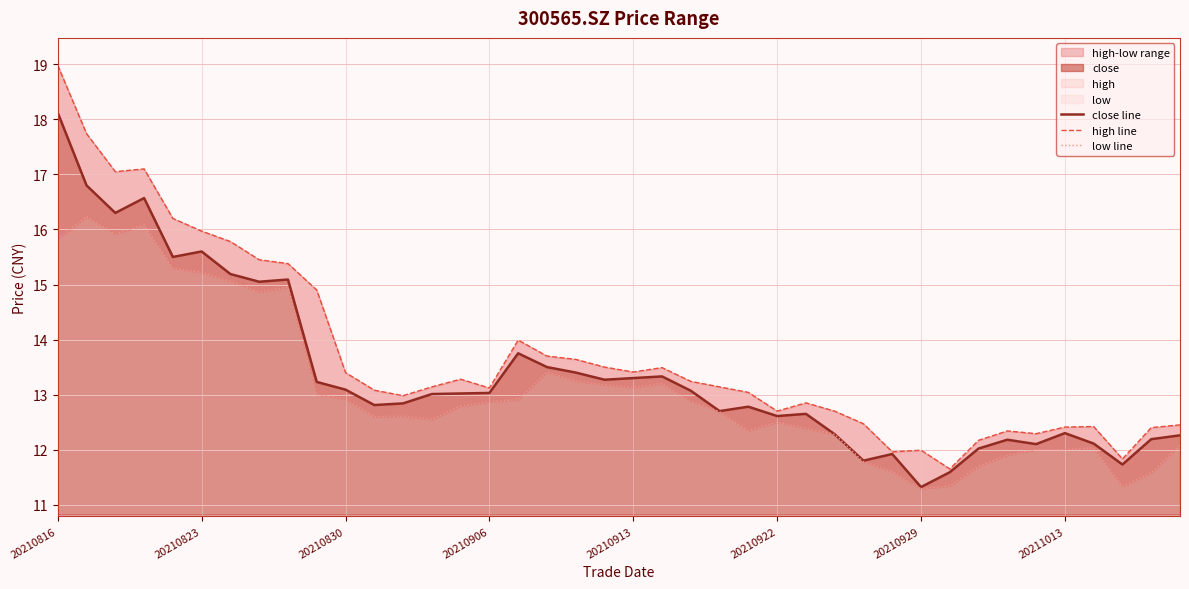

What is the highest value of the close series?

18.1